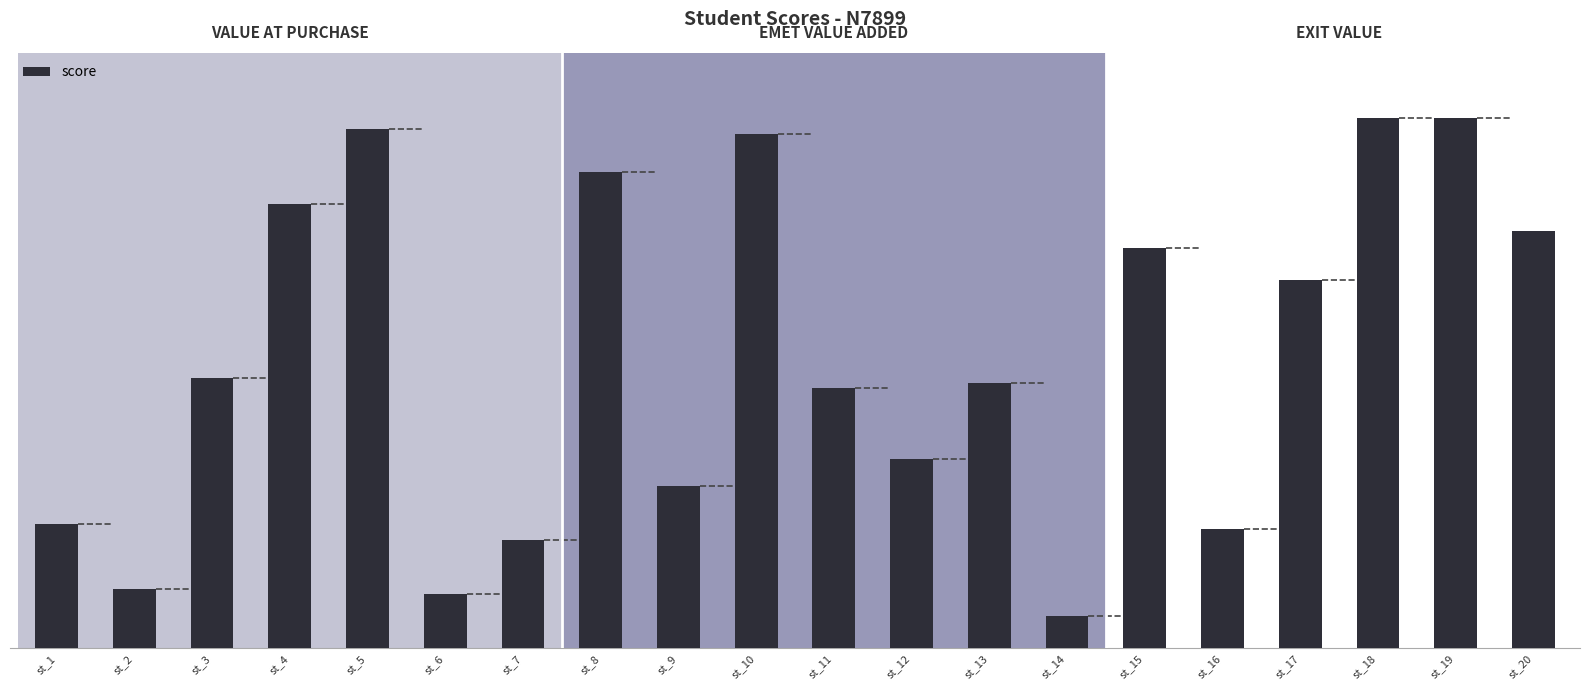

Read the value at st_3.

50